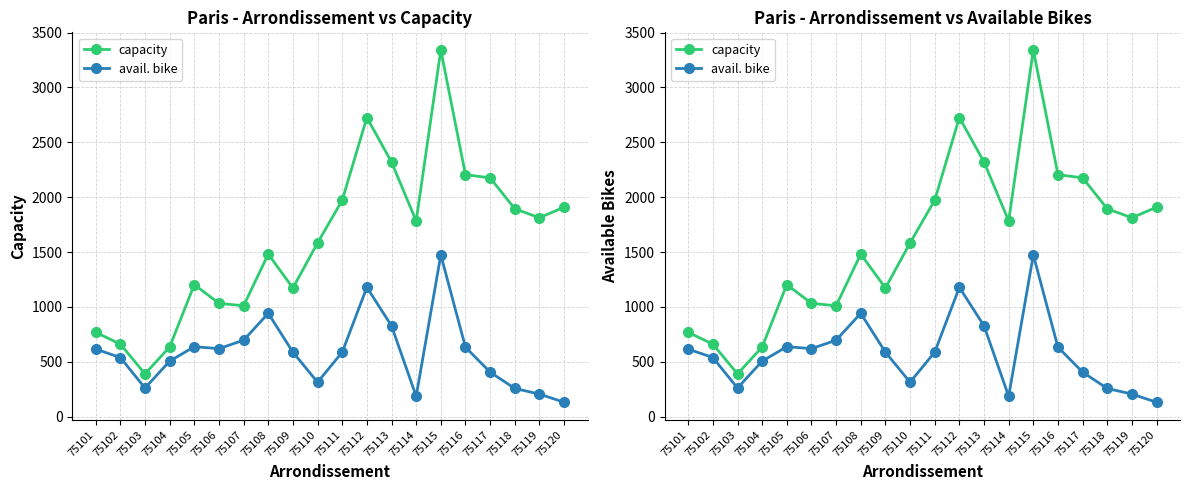

Reading left to right, what are all the values shown in this chart?

capacity: 75101=768	75102=660	75103=389	75104=634	75105=1203	75106=1032	75107=1010	75108=1481	75109=1172	75110=1583	75111=1972	75112=2726	75113=2320	75114=1783	75115=3342	75116=2205	75117=2176	75118=1894	75119=1812	75120=1909
avail. bike: 75101=615	75102=538	75103=260	75104=505	75105=637	75106=619	75107=696	75108=941	75109=587	75110=313	75111=587	75112=1178	75113=827	75114=185	75115=1473	75116=632	75117=405	75118=256	75119=205	75120=130